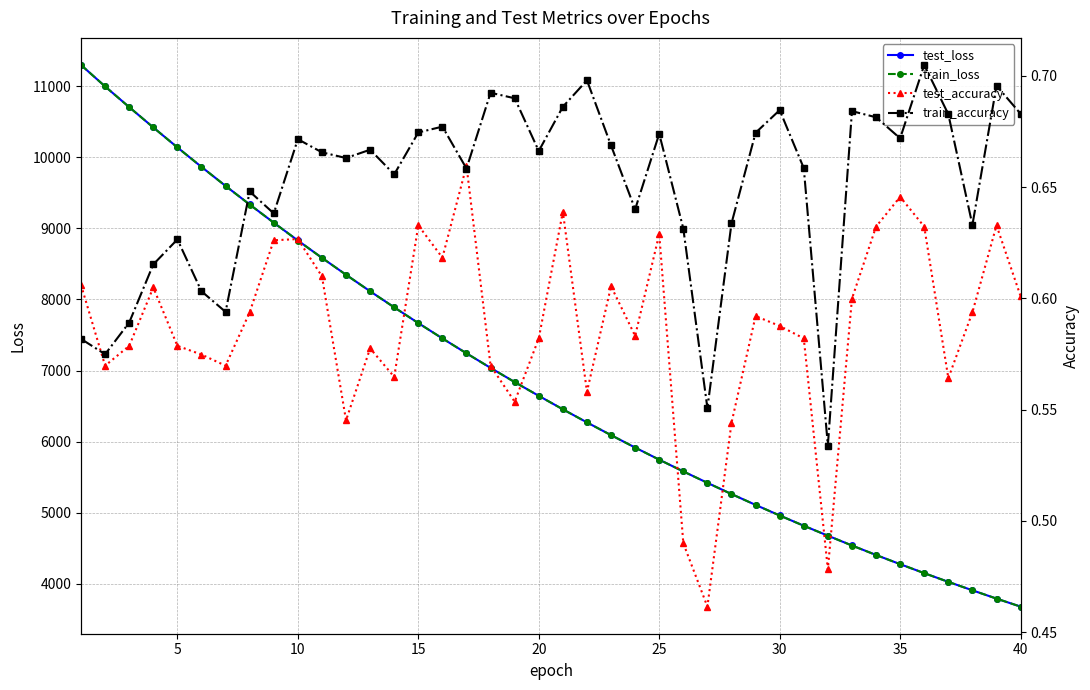

How many lines are shown in the chart?

4